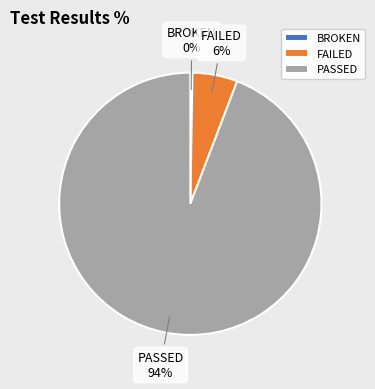

Is PASSED the majority of the pie?

Yes